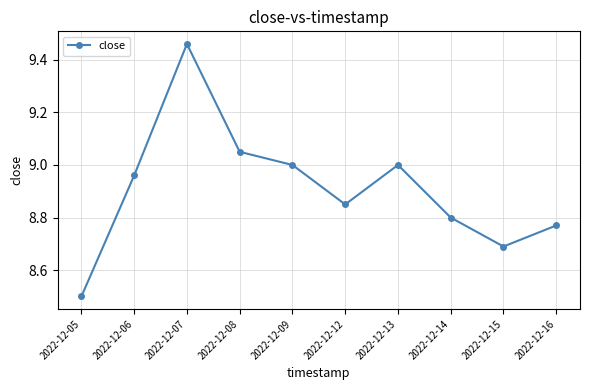

What is the ratio of the value at 2022-12-08 to the value at 2022-12-05?

1.1